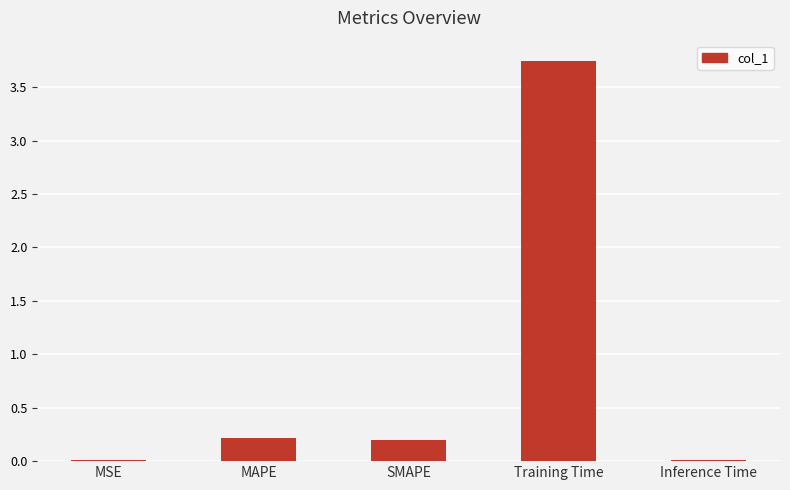

What is the difference between the values at SMAPE and MSE?

0.2